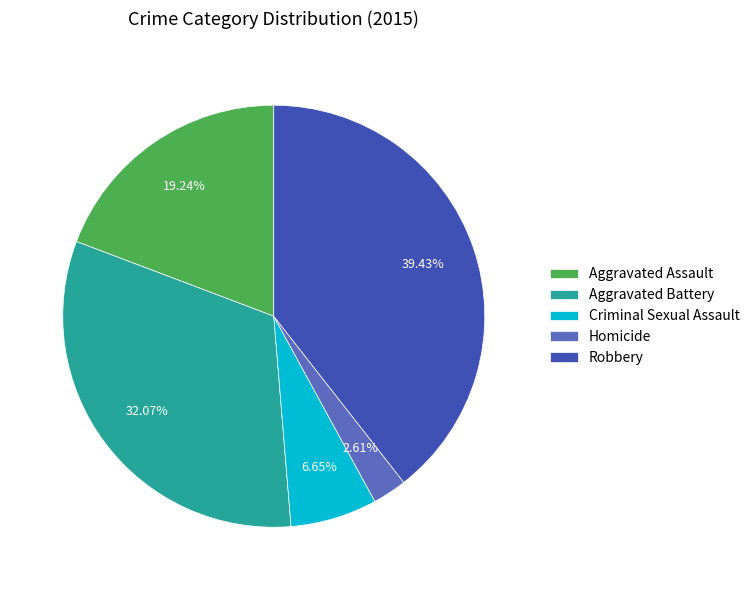

To the nearest percent, what is the difference between the largest and smallest slice percentages?

37%